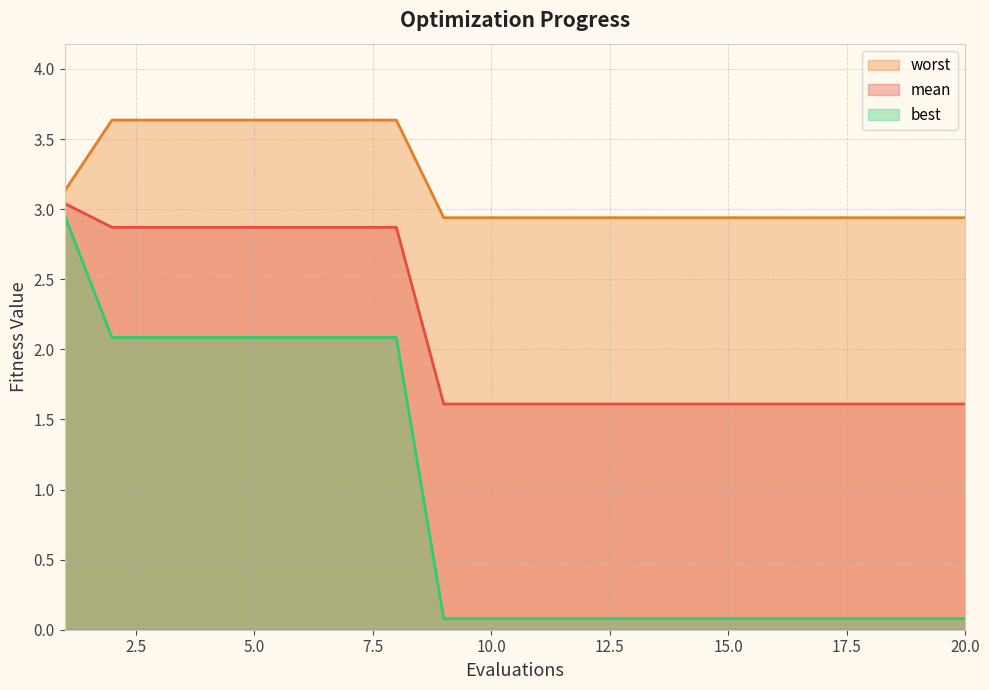

What is the difference between the mean values at 5 and 11?

1.3